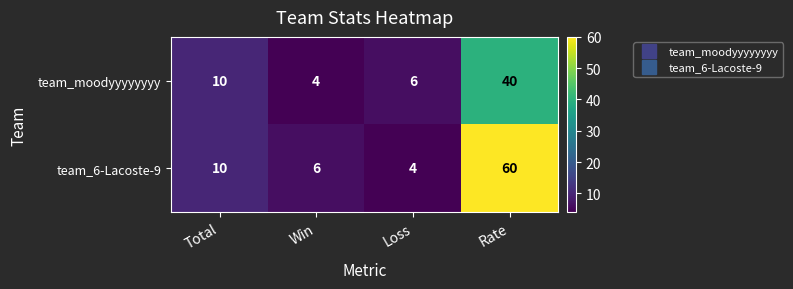

How many values in the team_6-Lacoste-9 series are below 10?

2